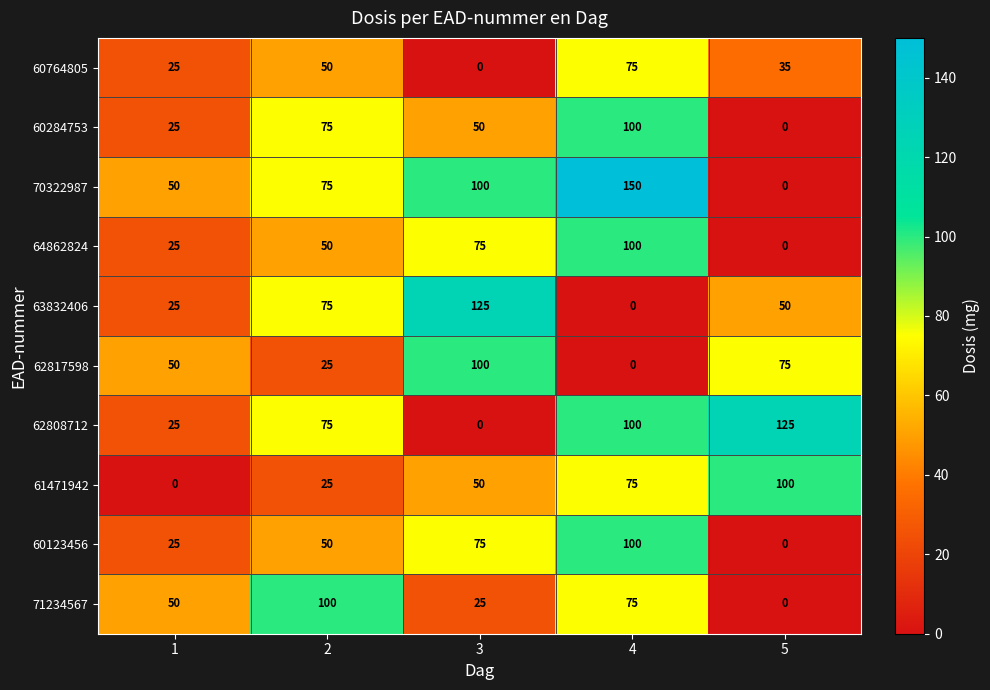

At which category is the sum across all series the highest?

4